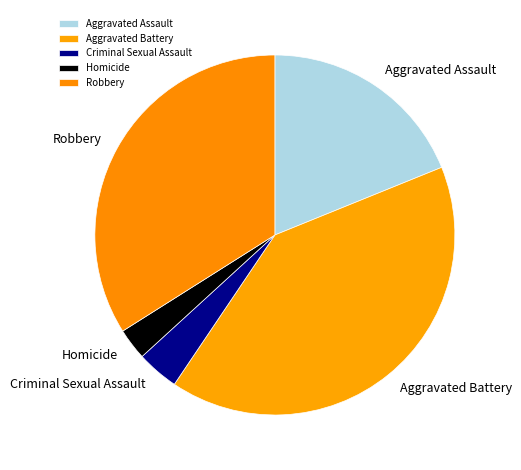

Do Robbery and Criminal Sexual Assault together represent more than half of the pie?

No